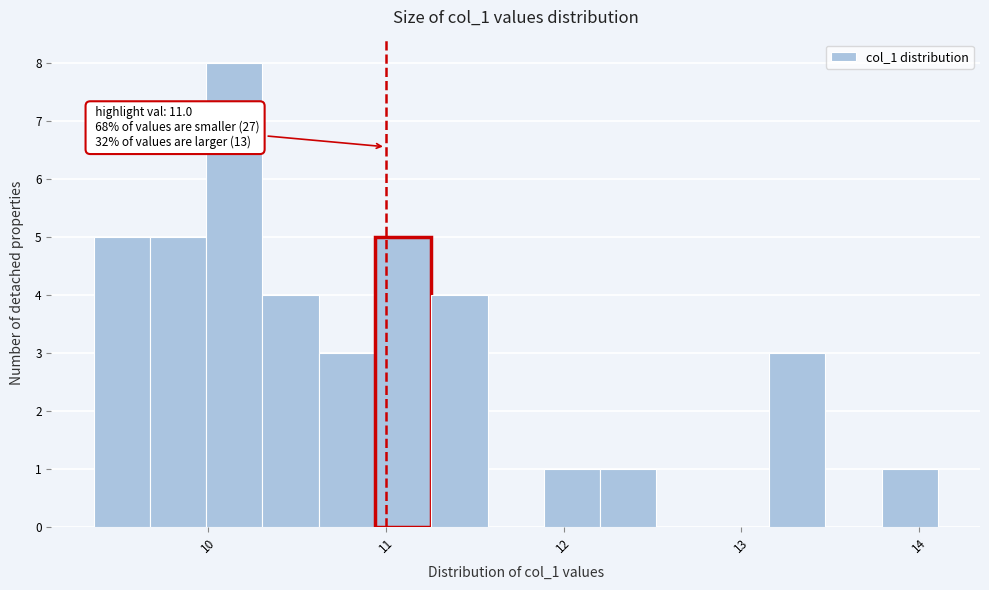

Read against the x-axis, roughly where is the centre of the tallest bar?

10.1